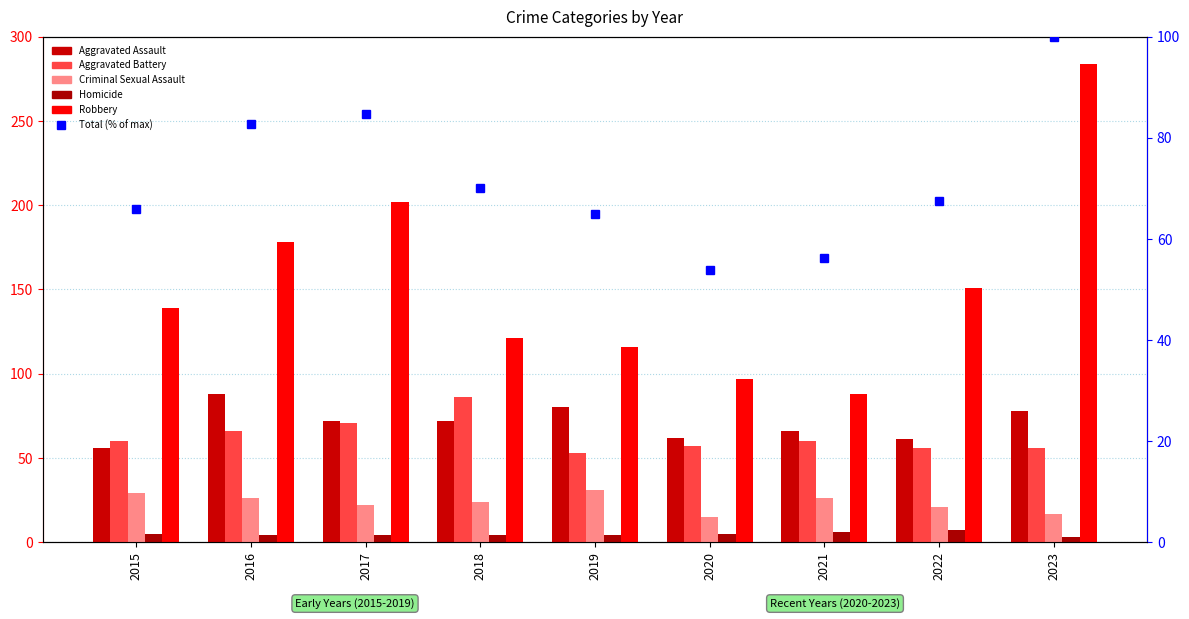

What is the value of the Aggravated Assault bar at the 8th from the left?

61.0